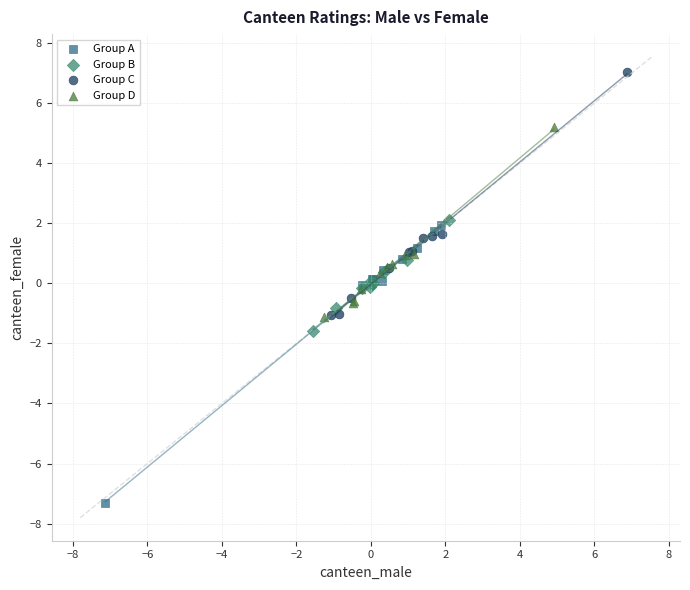

Which series contains the lowest Y value?

Group A